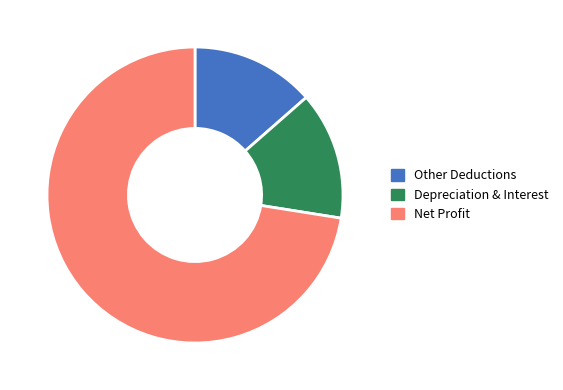

How many segments does this pie chart have?

3